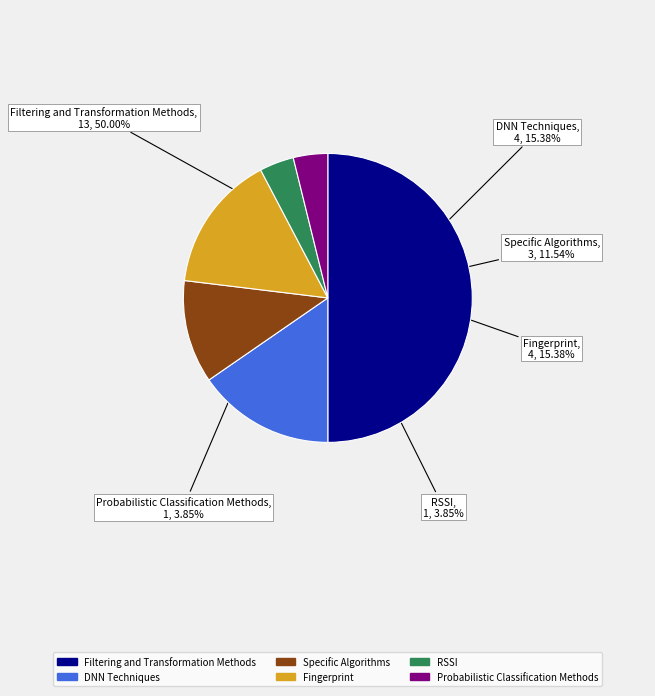

To the nearest percent, what is the combined percentage of Filtering and Transformation Methods and Probabilistic Classification Methods?

54%